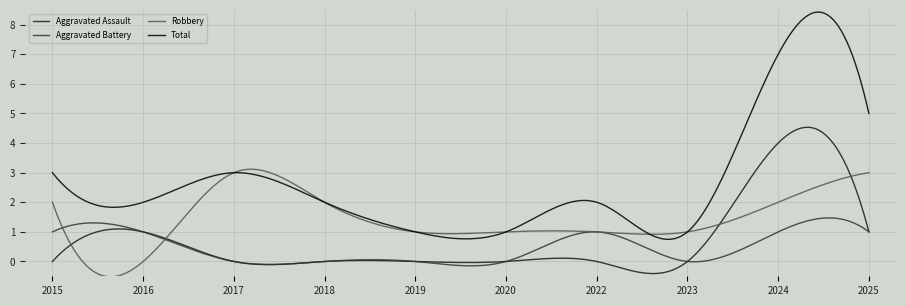

Which series has the largest total across all categories?

Total